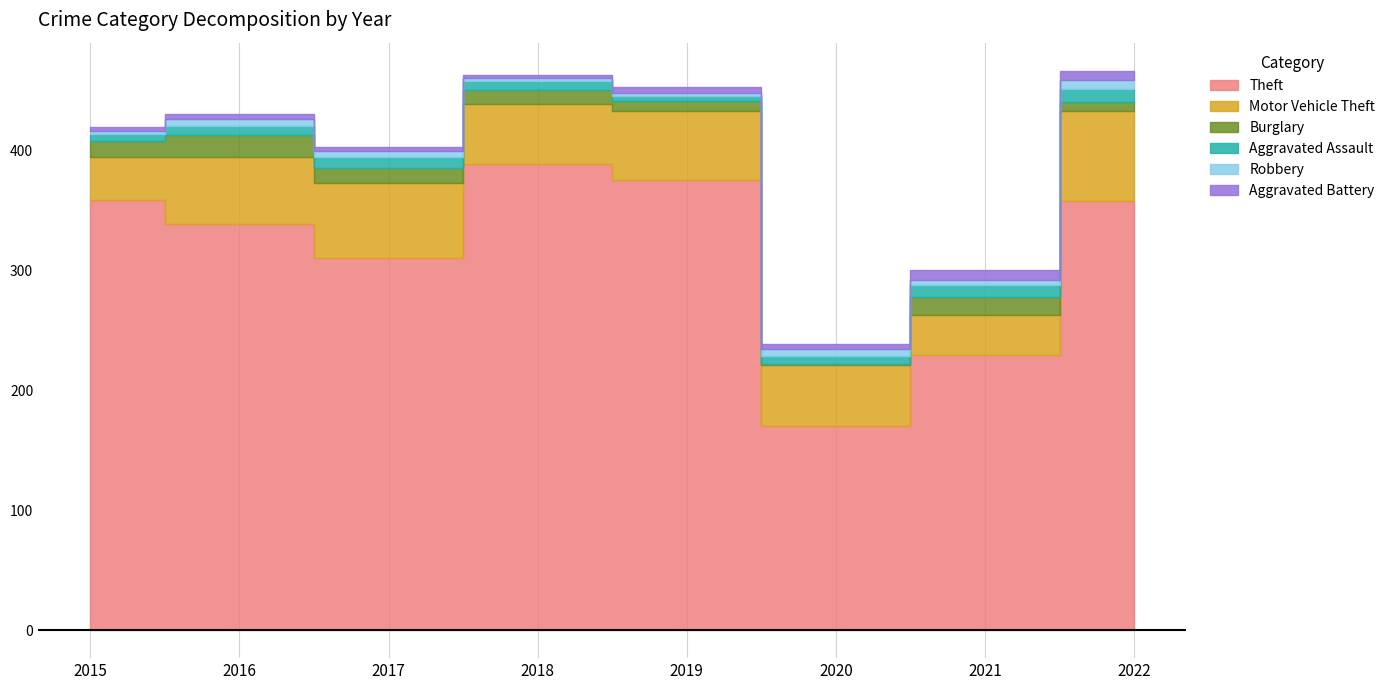

At how many categories does at least one series exceed 245?

6